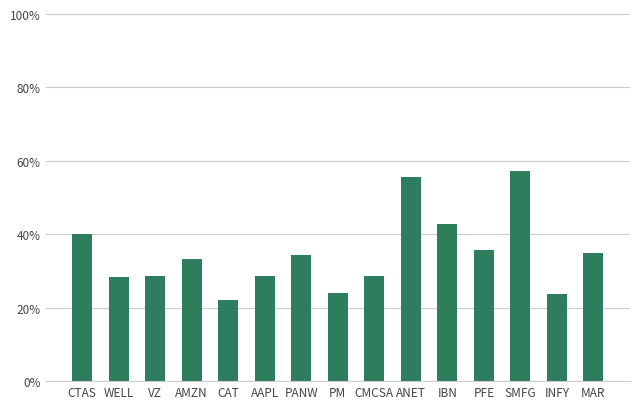

Which has a higher value, AAPL or INFY?

AAPL